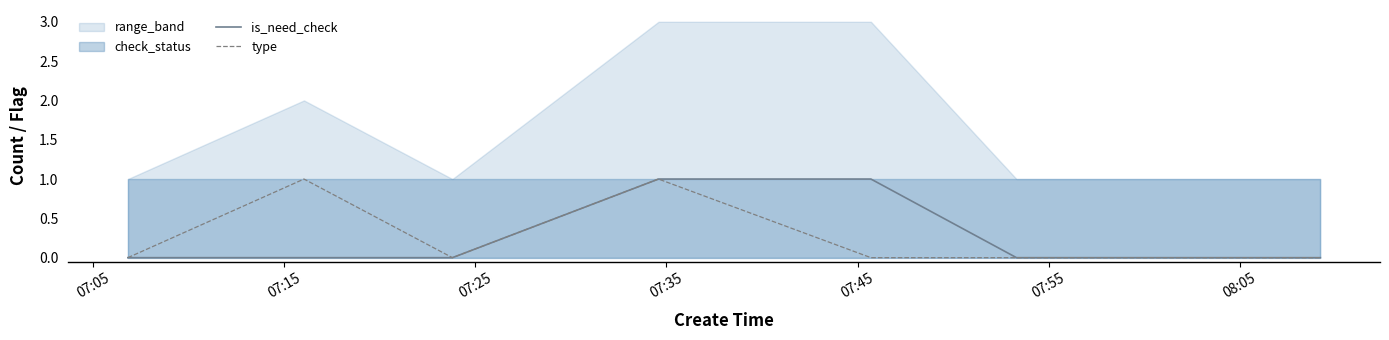

What position from the left is 07:35?

4